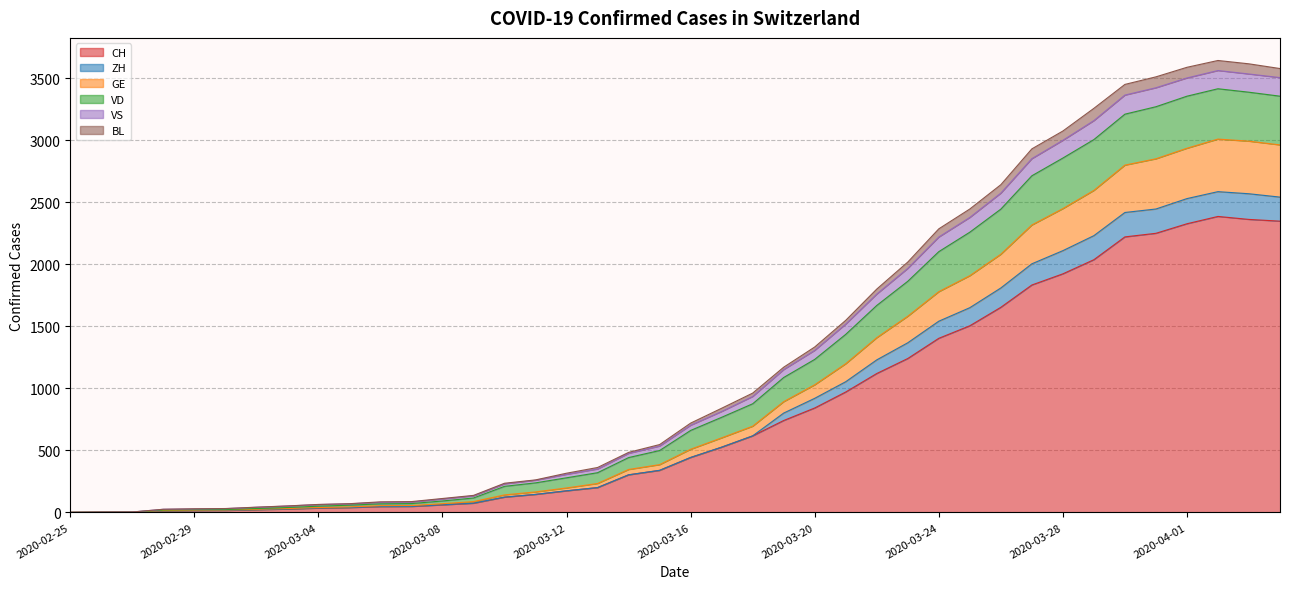

What is the label of the 8th point from the left?

2020-03-03